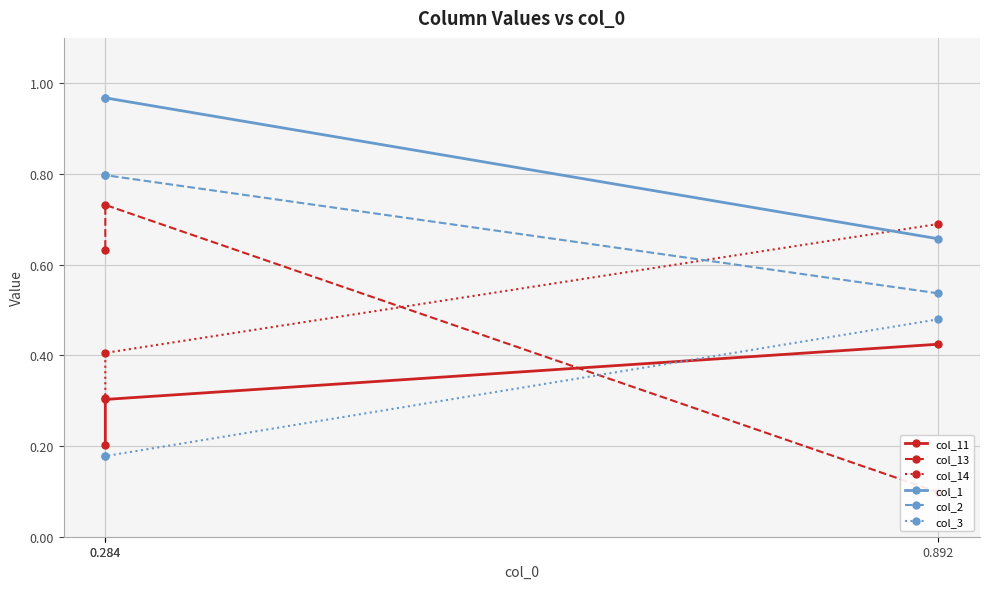

What is the sum of all col_2 values?

2.1